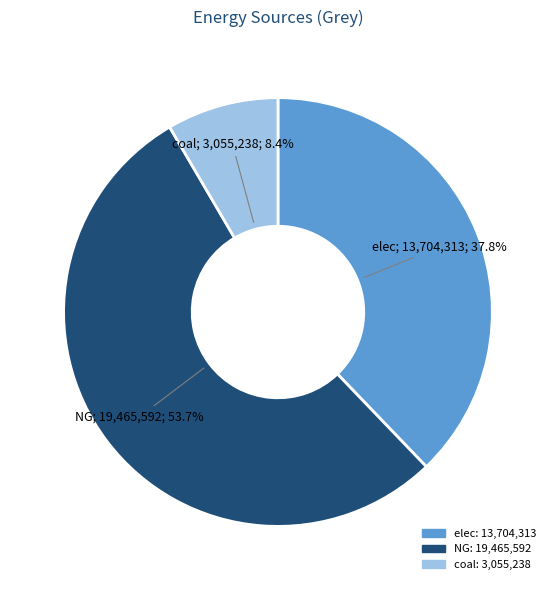

Count the number of slices in the pie.

3